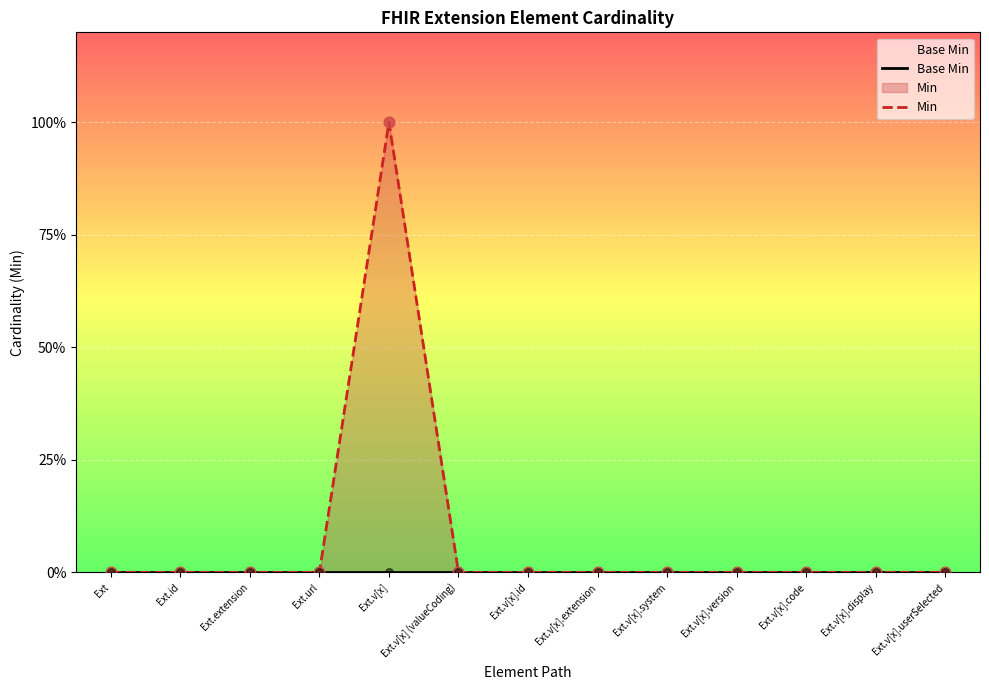

At which category is the sum across all series the highest?

Ext.v[x]